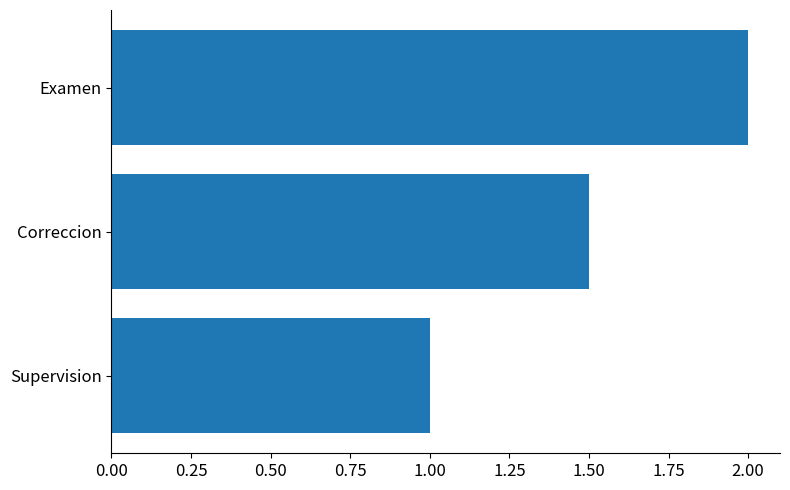

What is the greatest value displayed?

2.0